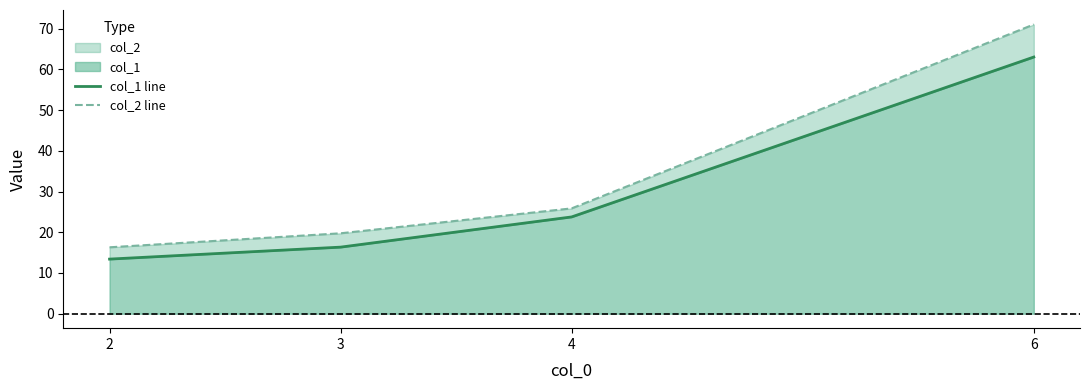

Rank the series by their maximum value, from lowest to highest.

col_1 line, col_2 line